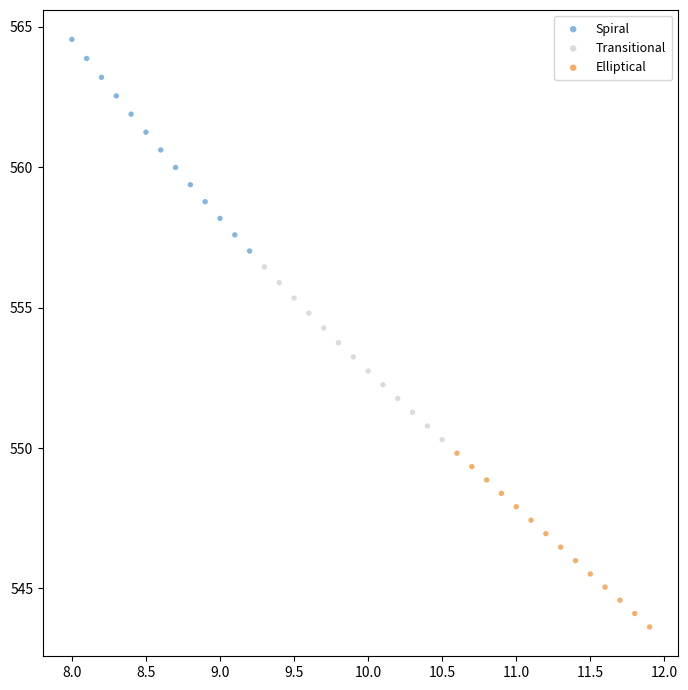

Which series reaches the maximum Y coordinate?

Spiral